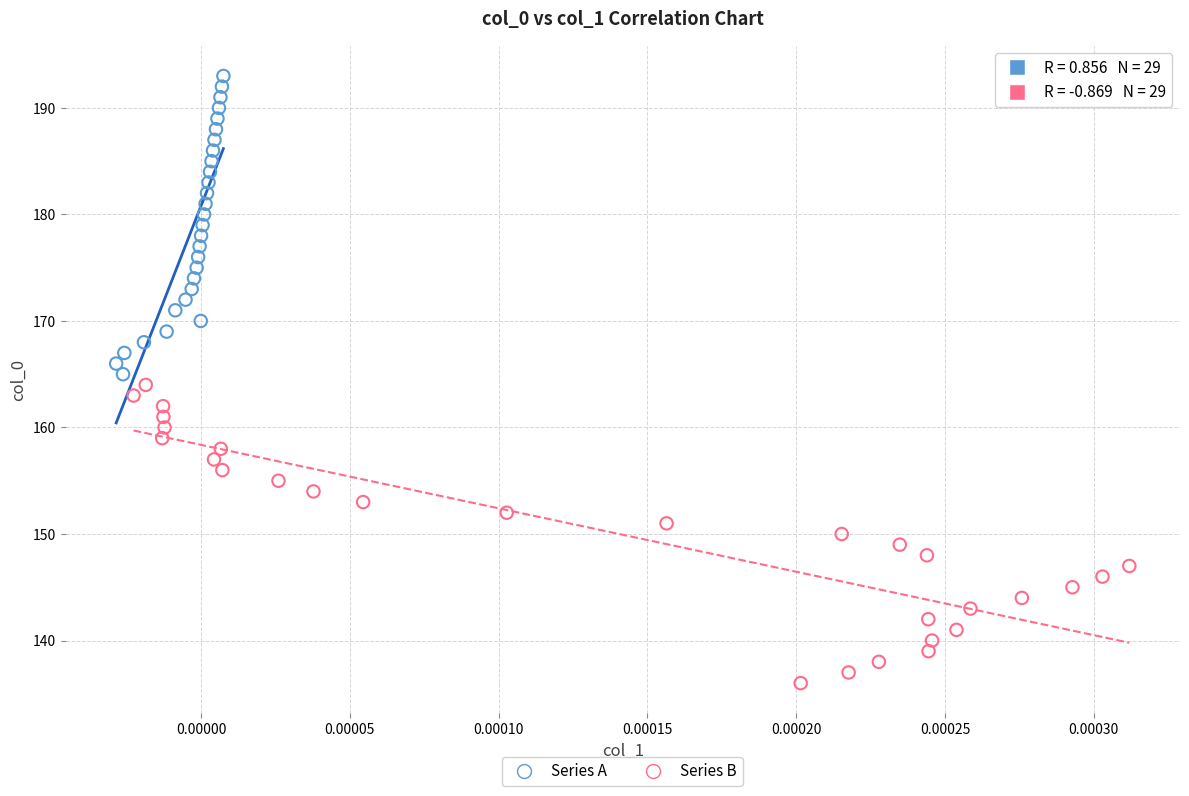

Which series reaches the minimum Y coordinate?

Series B